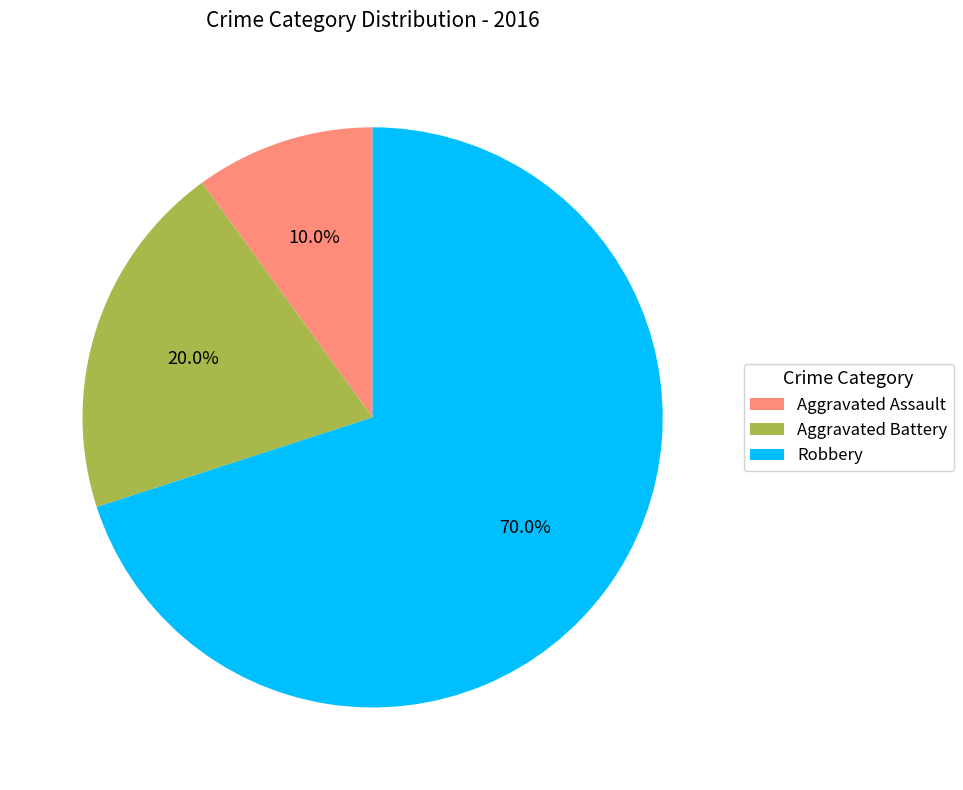

Rank the categories by value from lowest to highest.

Aggravated Assault, Aggravated Battery, Robbery